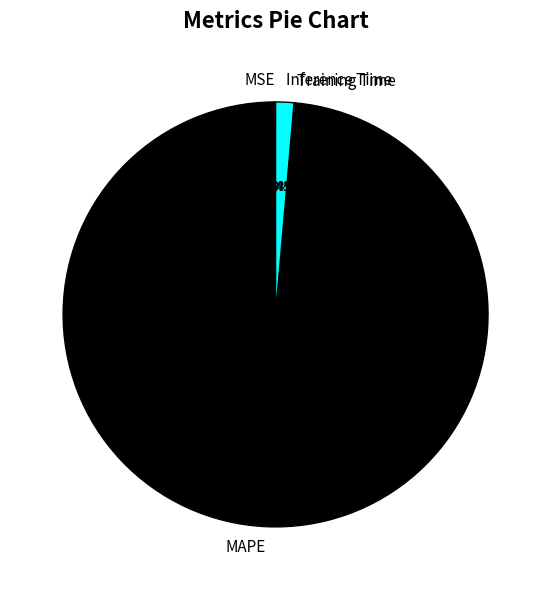

What percentage is NOT represented by Inference Time?

98.6%